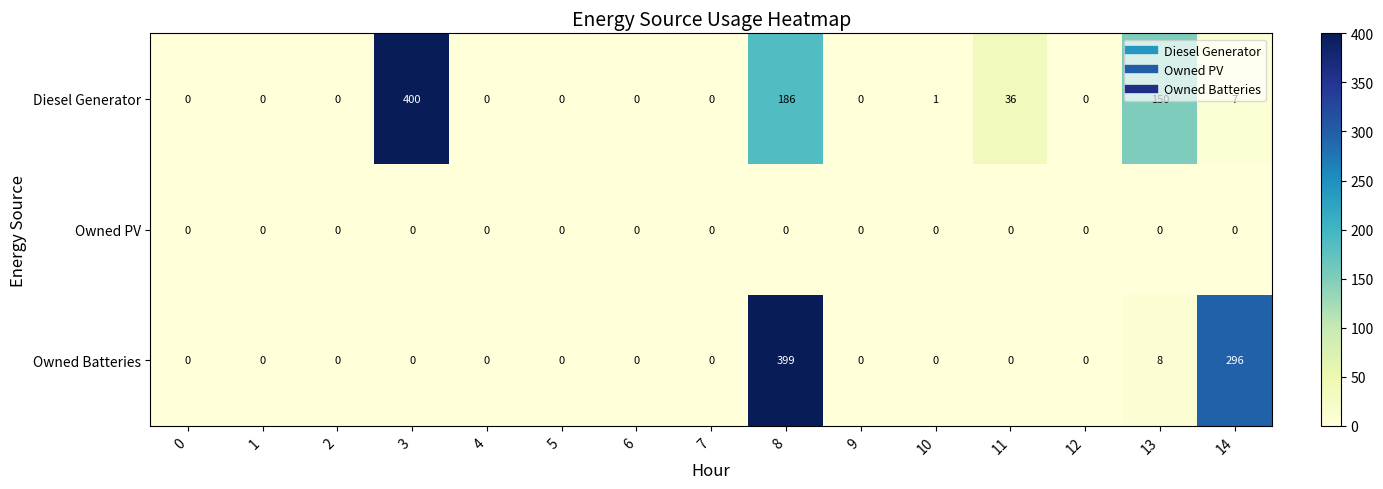

Which series has the largest total across all categories?

Diesel Generator